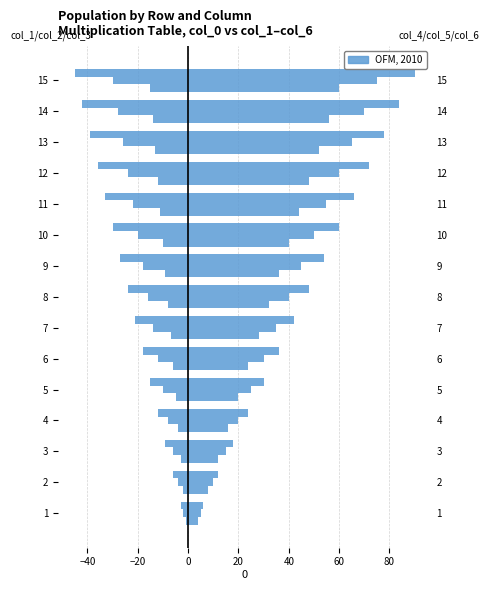

What is the sum of all col_5 values?

600